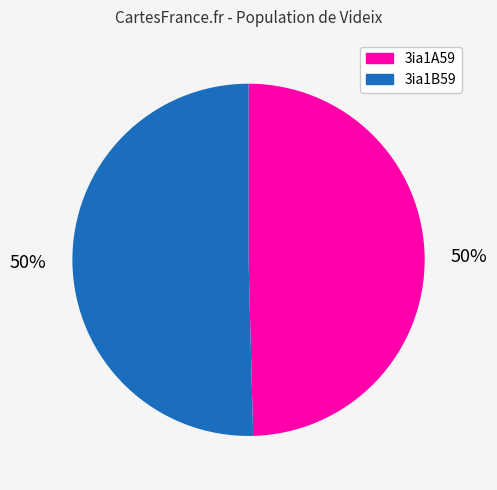

What is the ratio of the value at 3ia1A59 to the value at 3ia1B59?

1.0